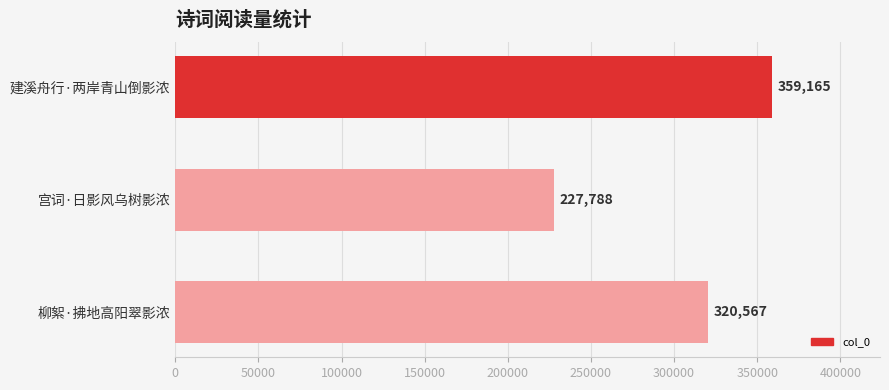

Count the values in the range 227788 to 359165.

3